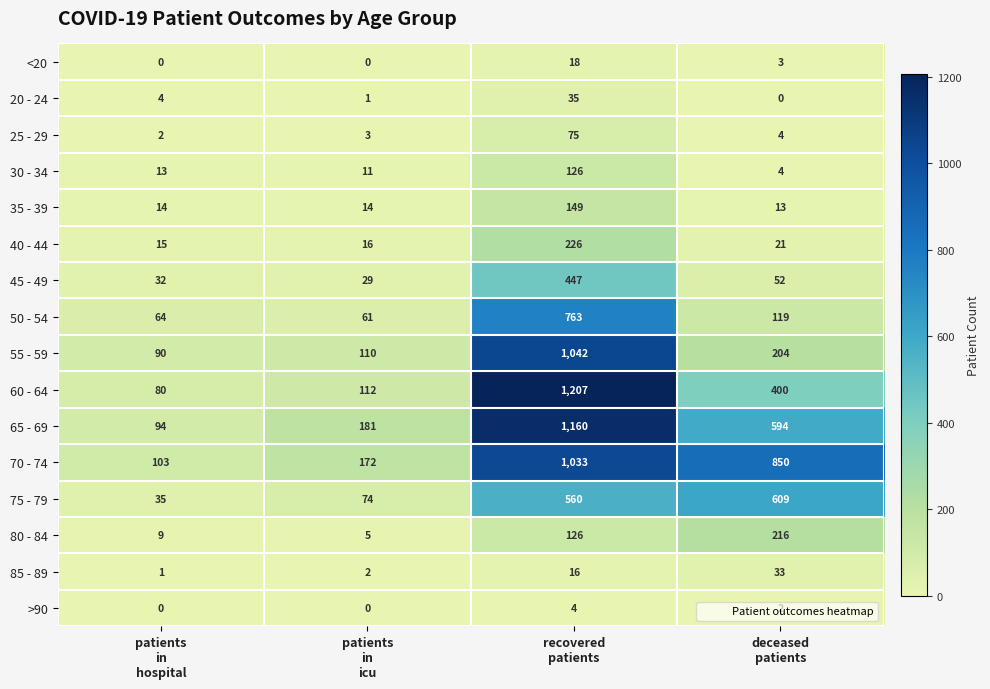

What is the average value of the 40 - 44 series?

70